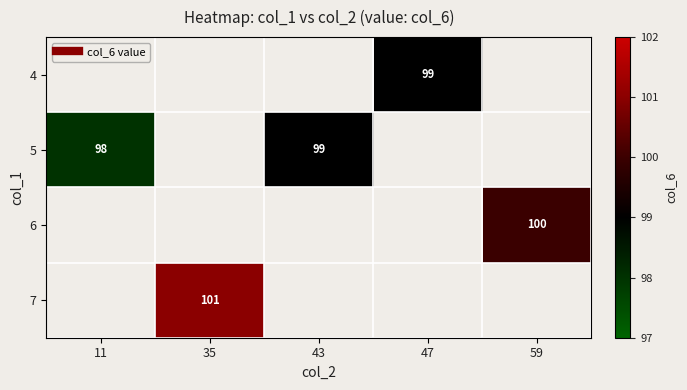

What is the minimum value shown in the chart?

98.0